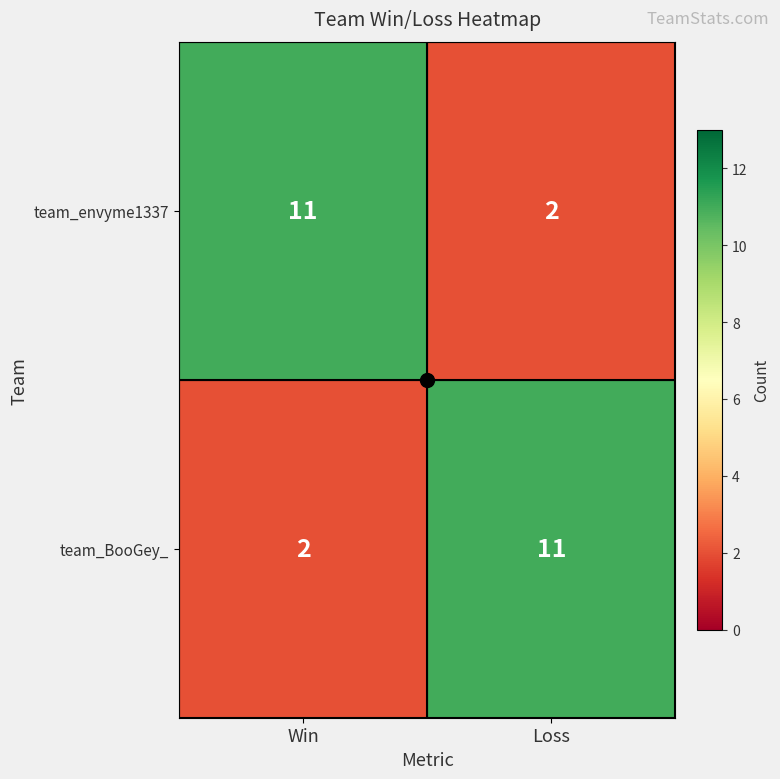

What is the sum of the team_BooGey_ values at Loss and Win?

13